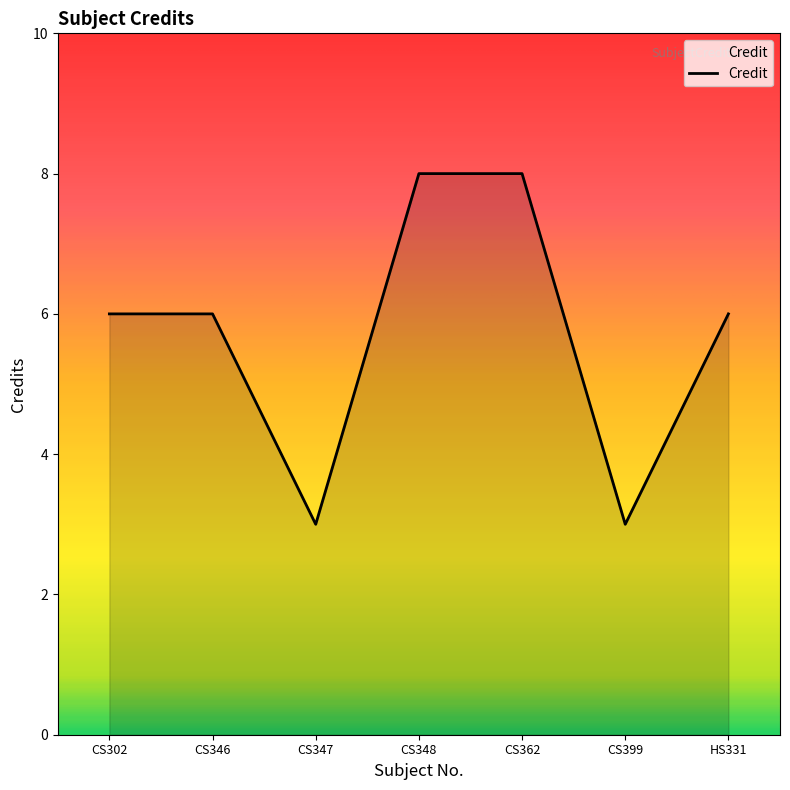

The chart shows a value of 3 at CS346. True or false?

False